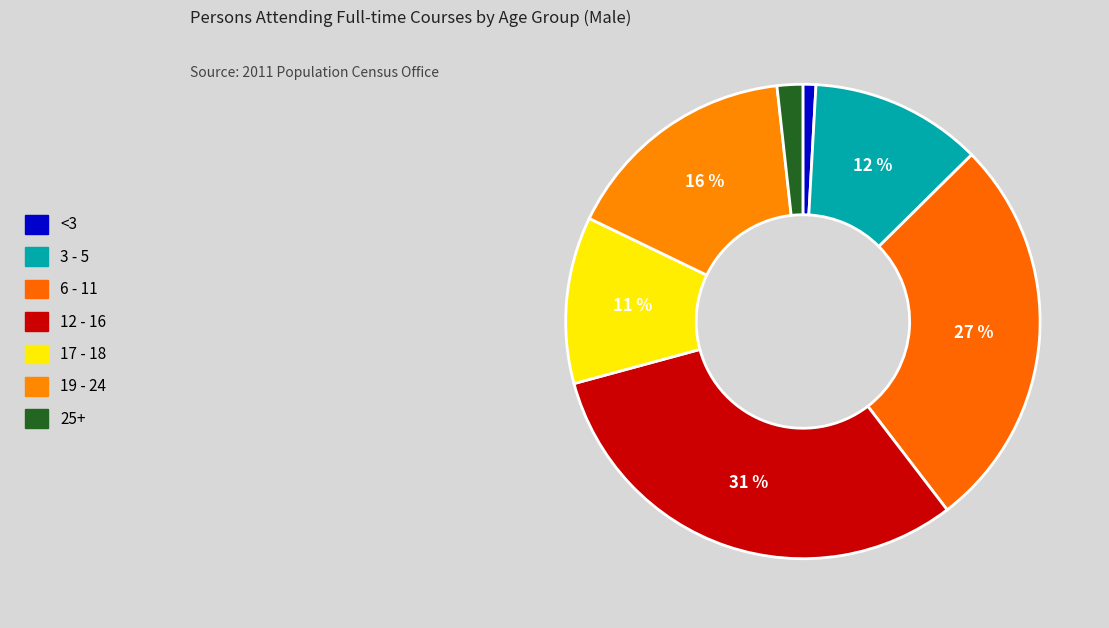

Count the number of slices in the pie.

7